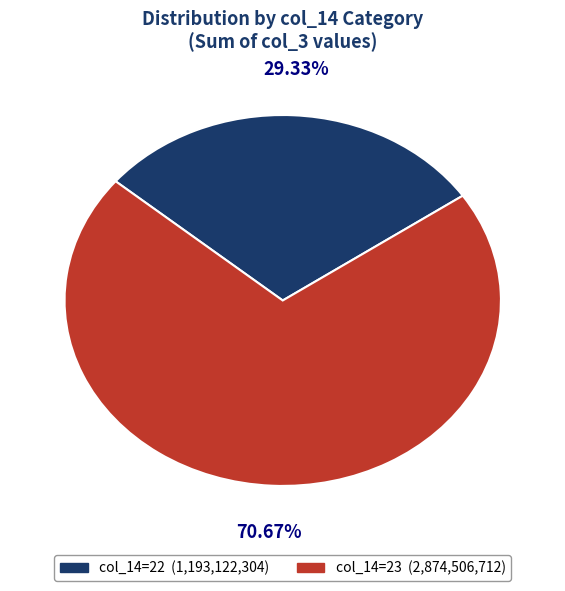

How many segments does this pie chart have?

2